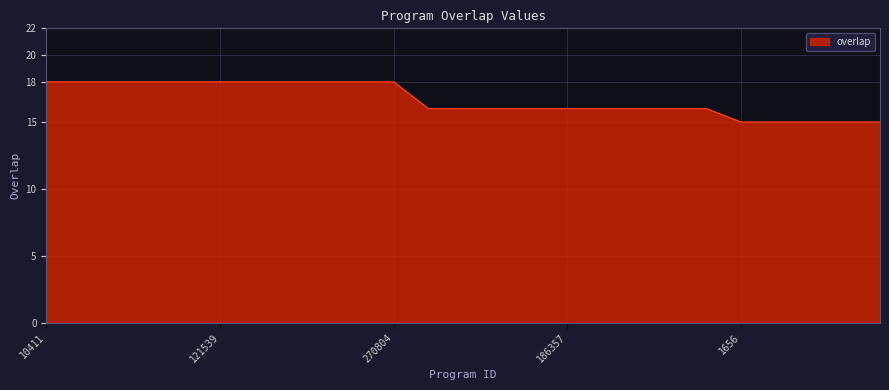

How many lines are shown in the chart?

1